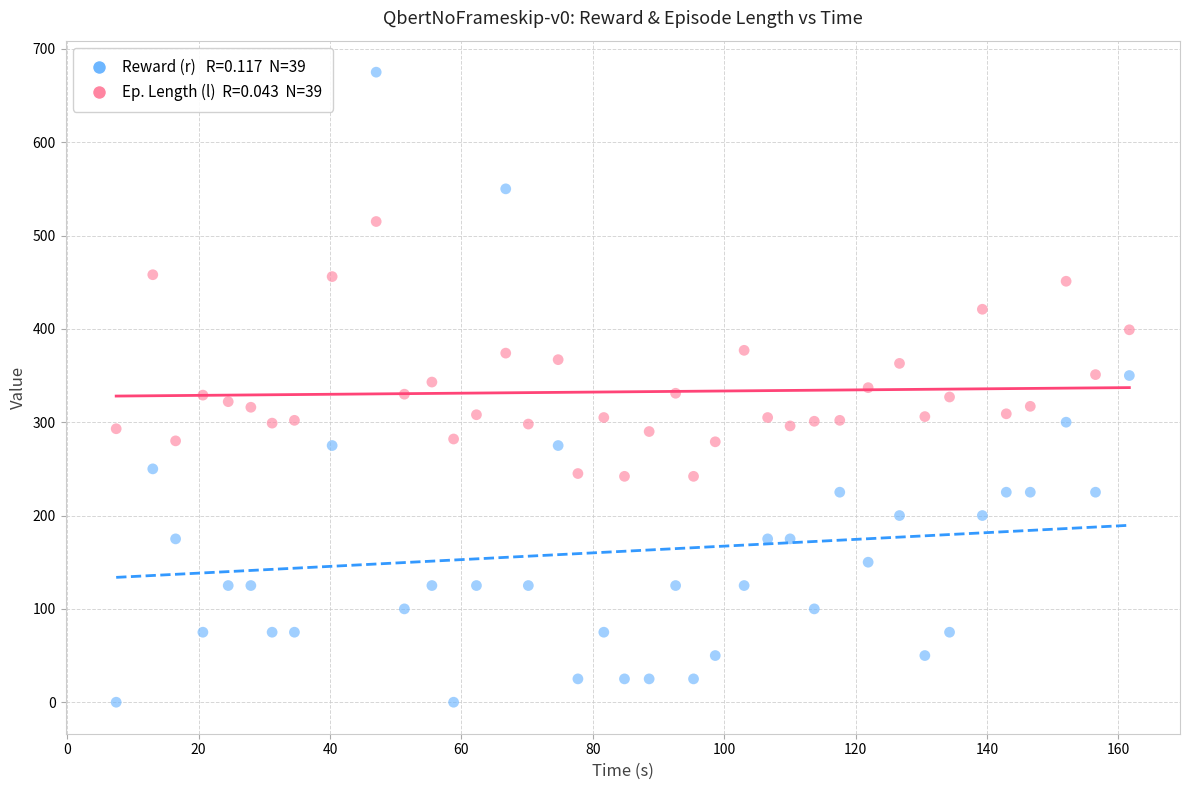

Across all data points, what is the range of Y values (max minus min)?

675